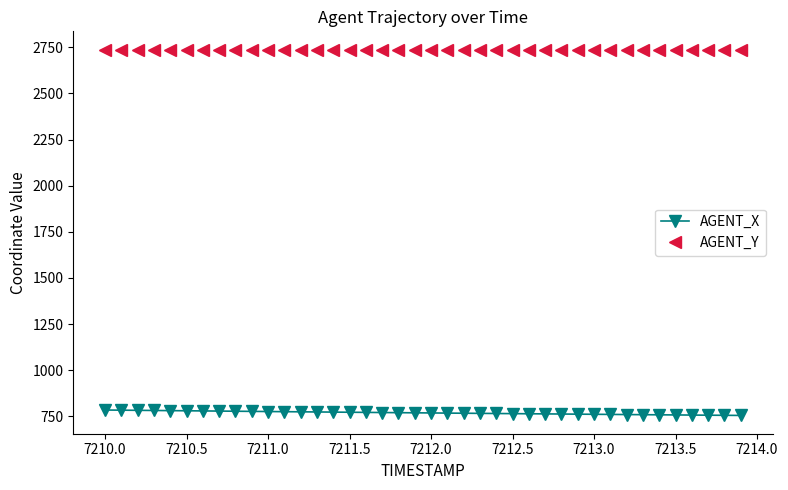

What is the value of the AGENT_Y point at the 9th from the left?

2737.1